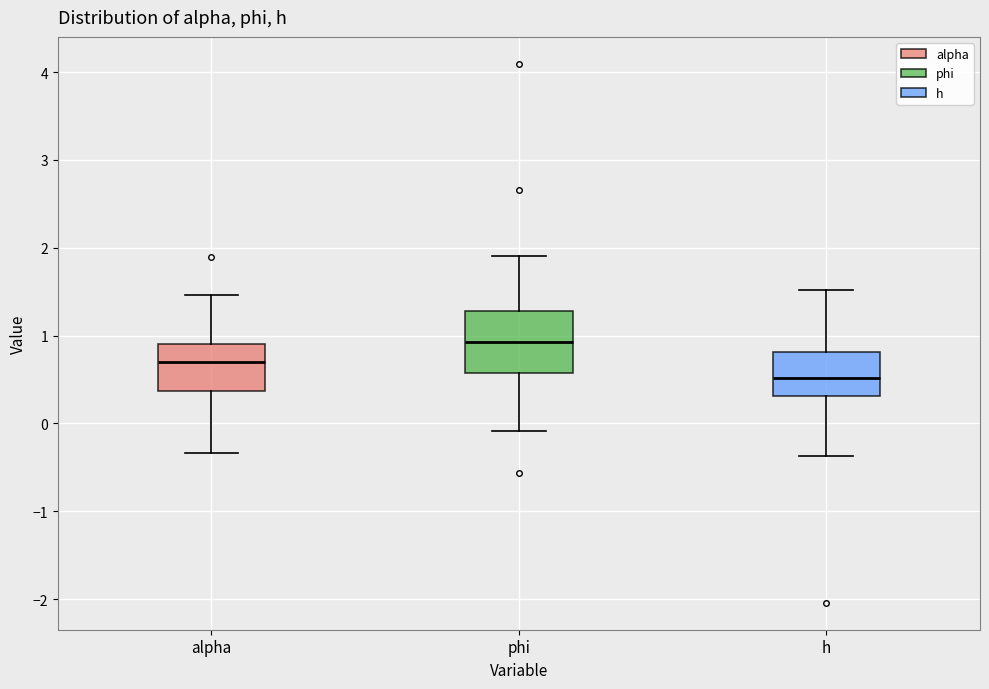

Reading left to right, read every box against the y-axis: the position of its median line, the range the box covers, and the ends of its whiskers. The values are not printed on the chart, so give them approximately, as read against the axis.

alpha: median 0.7, box 0.4 to 0.9, whiskers -0.3 to 1.5
phi: median 0.9, box 0.6 to 1.3, whiskers -0.1 to 1.9
h: median 0.5, box 0.3 to 0.8, whiskers -0.4 to 1.5